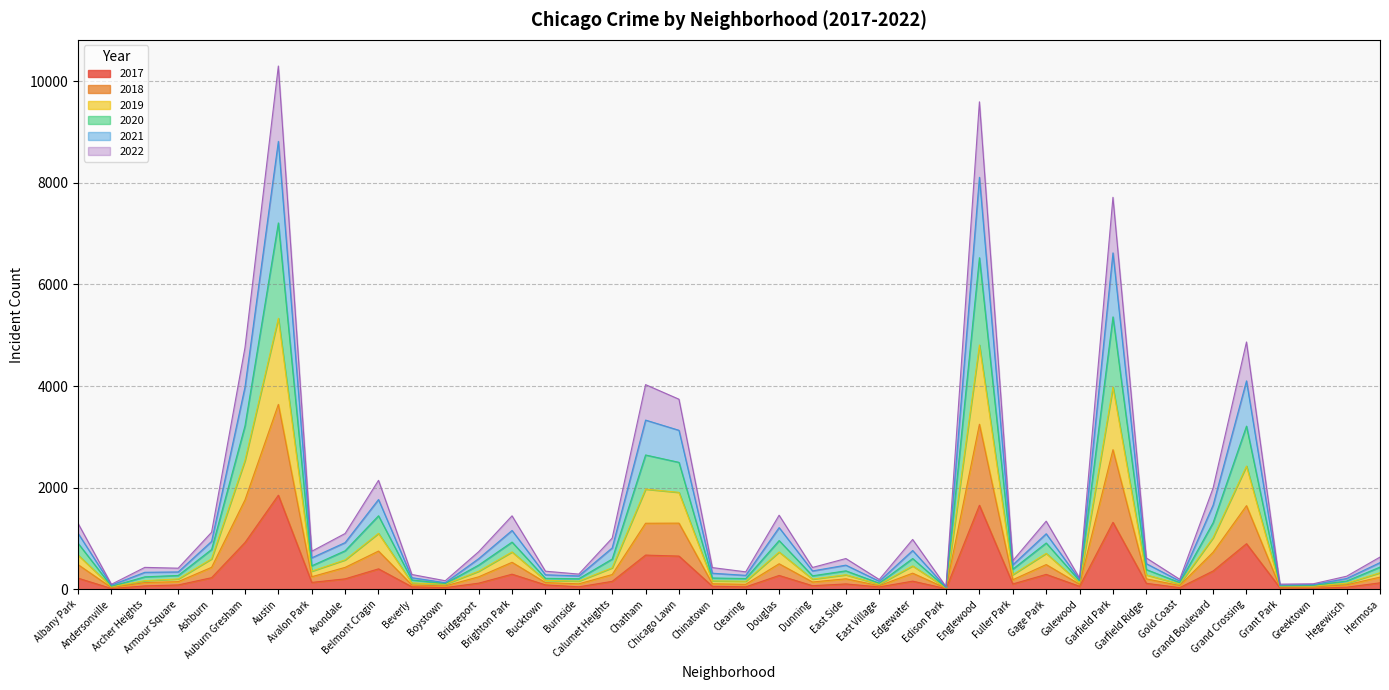

What are all the series names shown in the legend?

2017, 2018, 2019, 2020, 2021, 2022